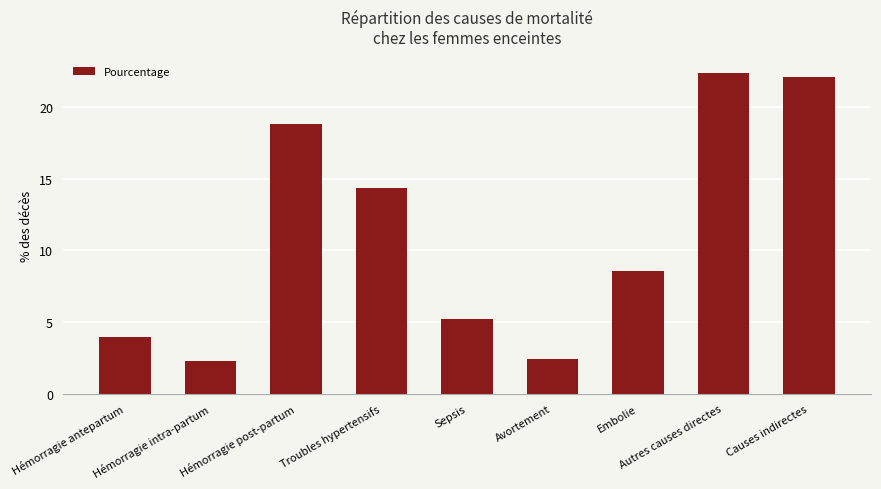

The value at Avortement is 1.6. True or false?

False